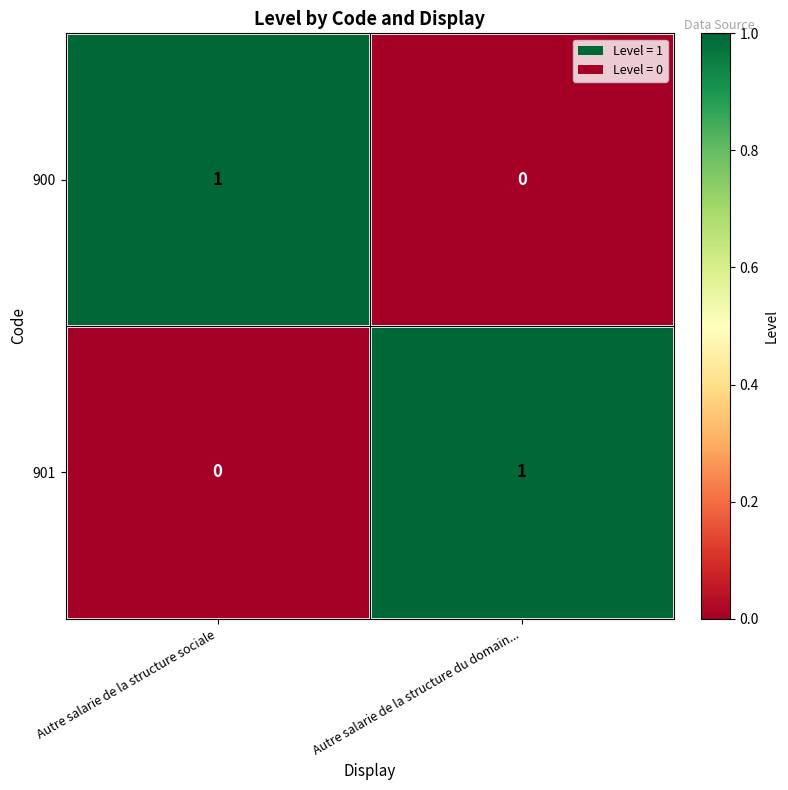

What is the difference between the highest and lowest values at Autre salarie de la structure sociale?

1